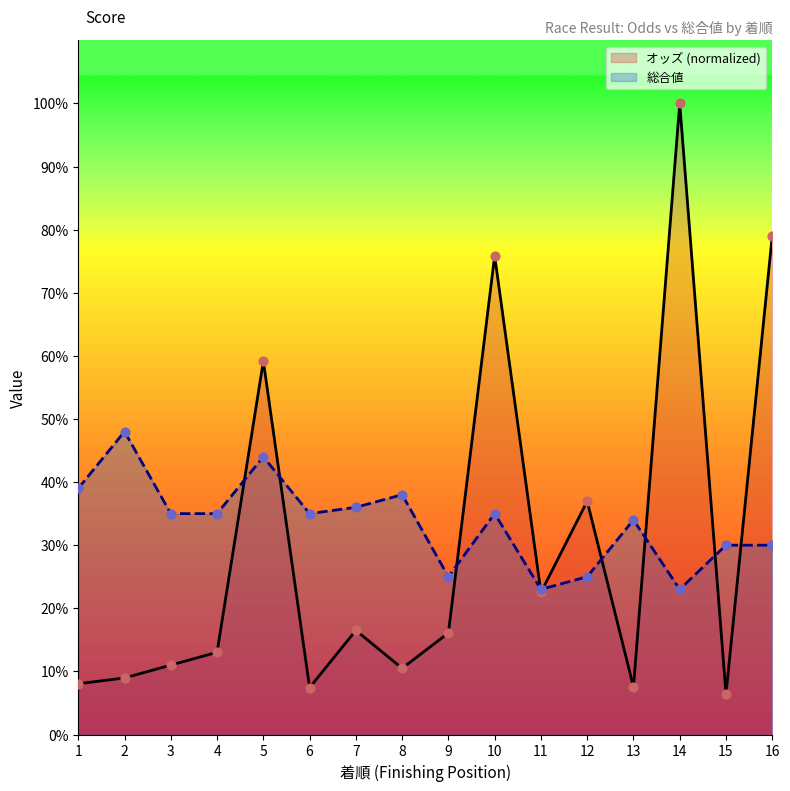

Which series reaches the maximum Y coordinate?

オッズ (normalized)